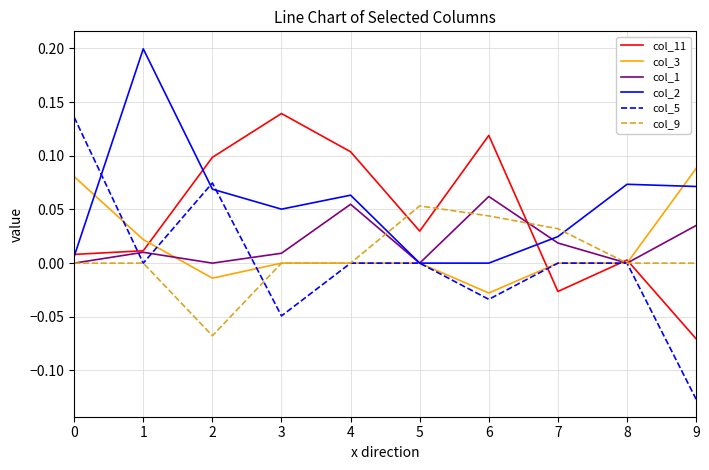

The col_2 series shows 0.2 at 1. True or false?

True